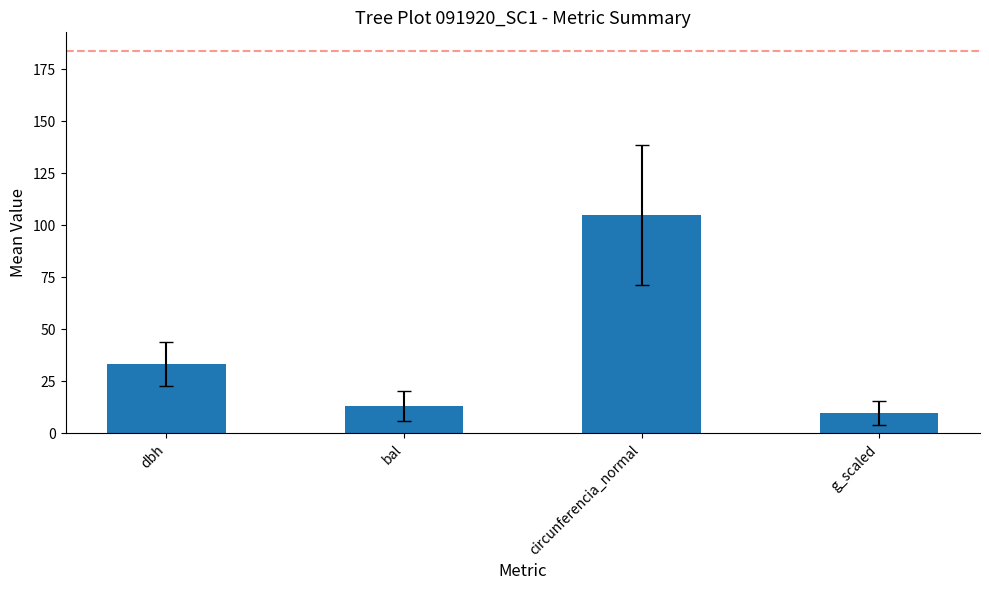

Between bal and circunferencia_normal, which is larger?

circunferencia_normal